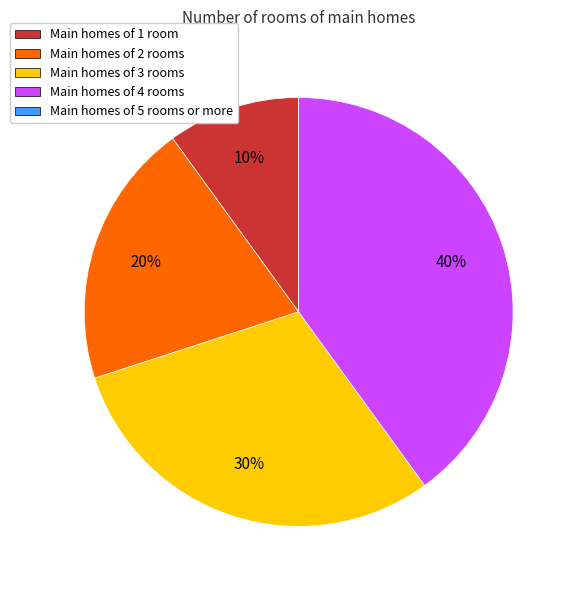

To the nearest percent, what is the average slice percentage?

20%